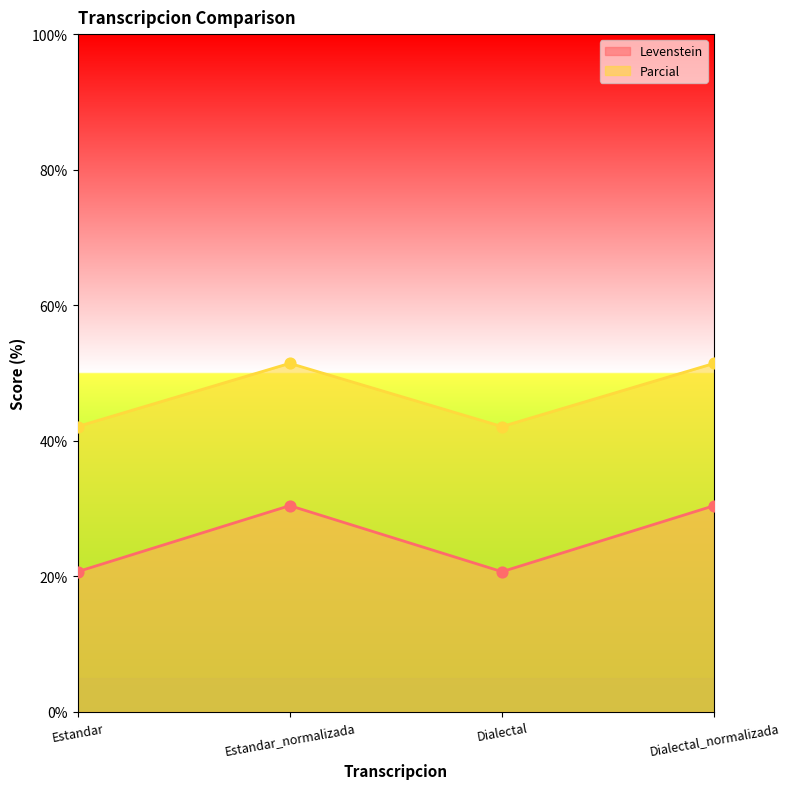

Is the value of Levenstein at Dialectal_normalizada greater than the value of Parcial at Dialectal?

No